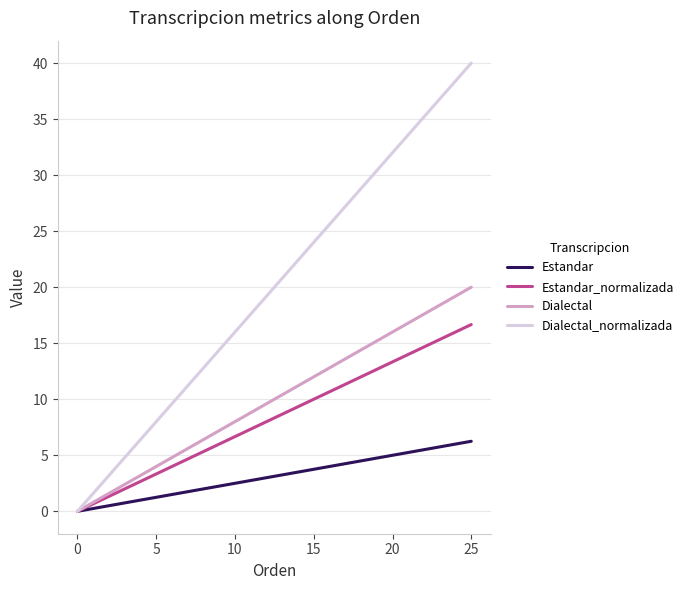

How many series are shown in this chart?

4